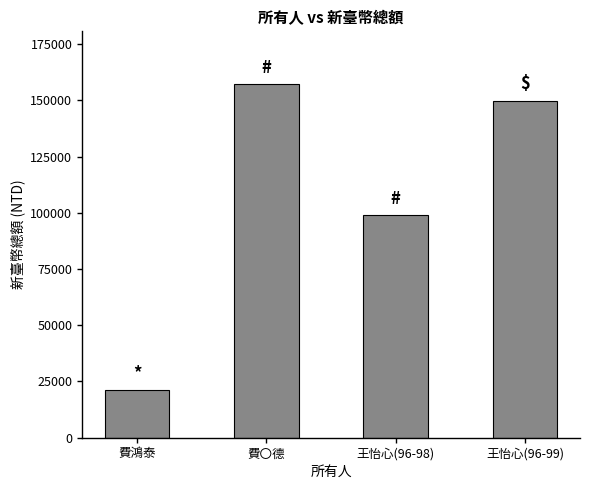

List the labels in order of value, largest first.

費〇德, 王怡心(96-99), 王怡心(96-98), 費鴻泰